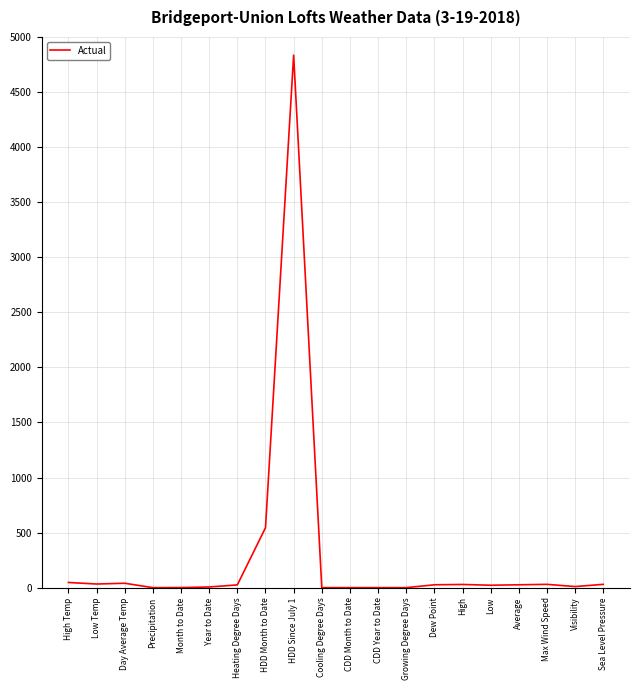

What is the maximum value shown in the chart?

4835.0